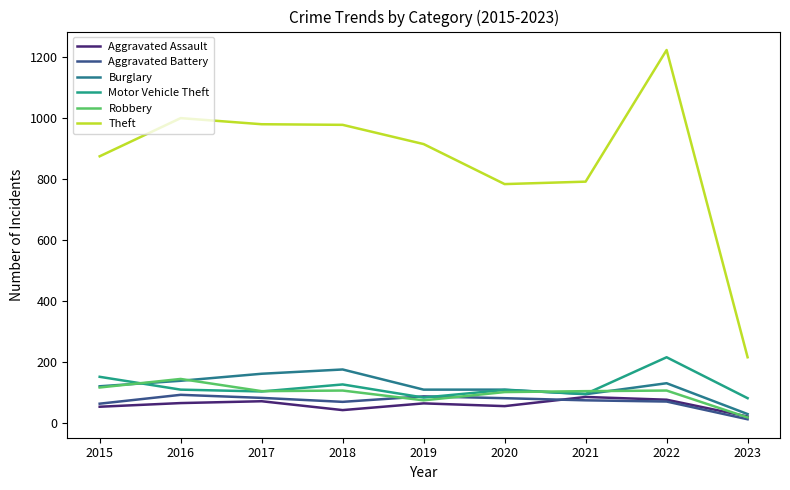

True or false: Burglary has a value of 93 at 2016.

False